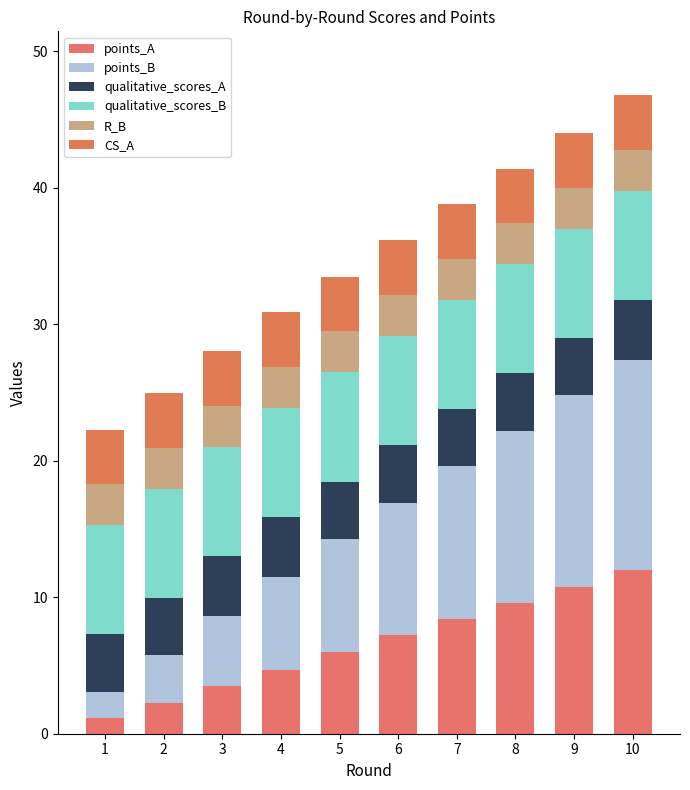

The CS_A series shows 4.0 at 6. True or false?

True